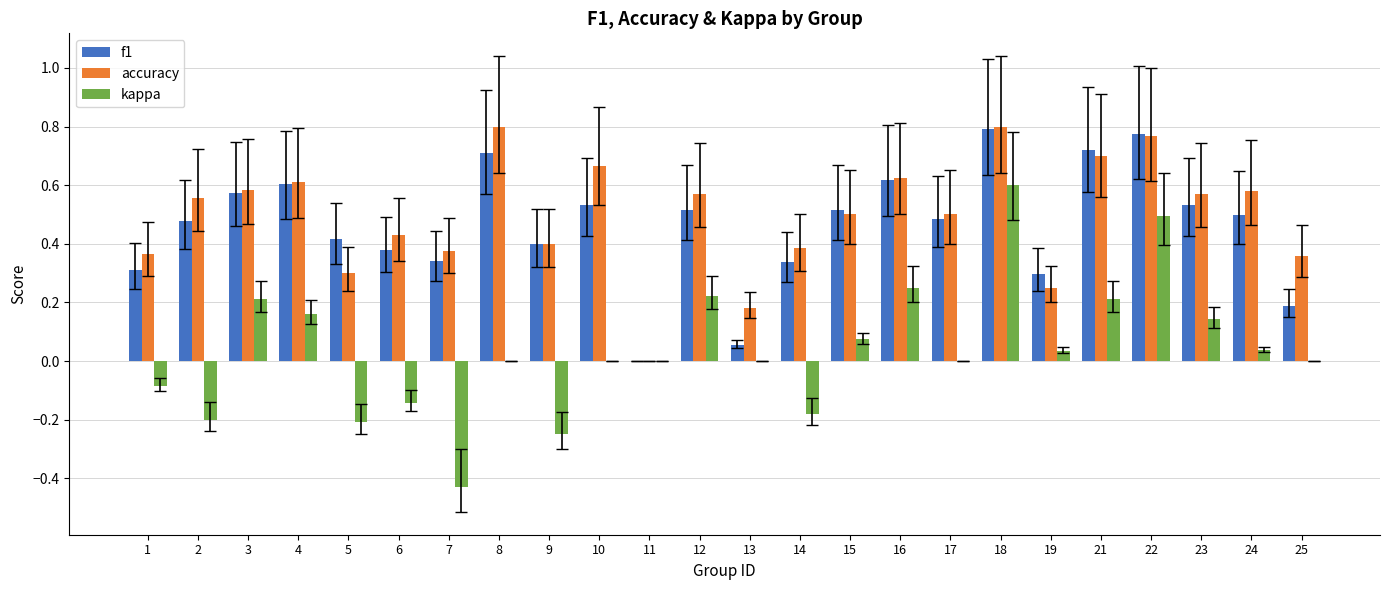

What is the sum of the accuracy values at 2 and 22?

1.3